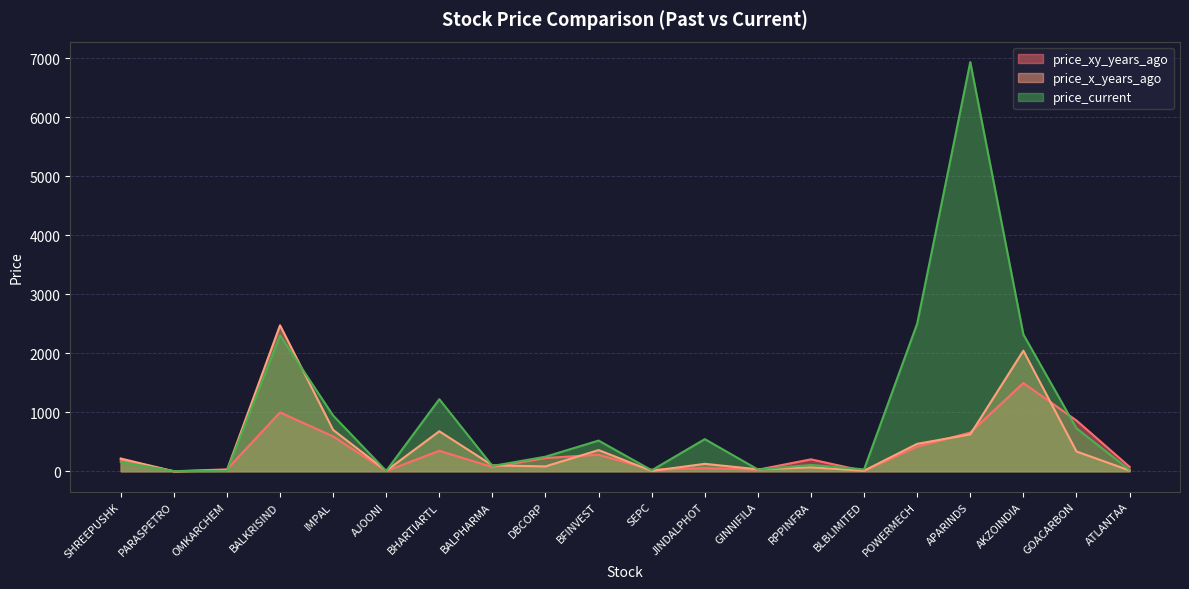

Does the chart have visible grid lines?

Yes